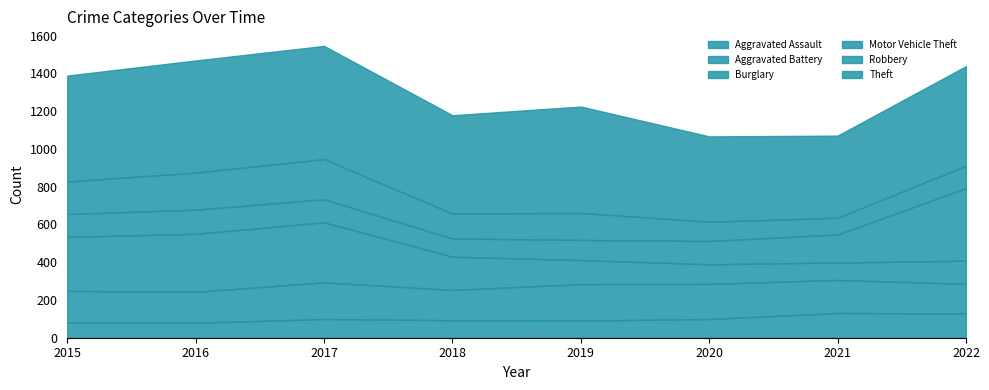

Read the Motor Vehicle Theft value at 2015, to the nearest 10.

120